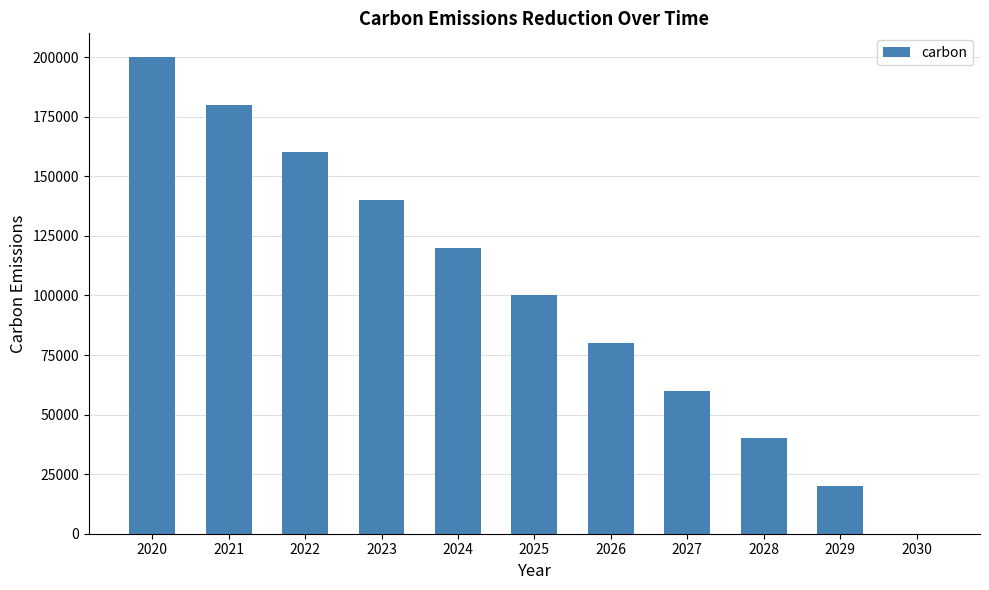

Reading left to right, extract all data points from this chart.

2020=200000	2021=180000	2022=160000	2023=140000	2024=120000	2025=100000	2026=80000	2027=60000	2028=40000	2029=20000	2030=0